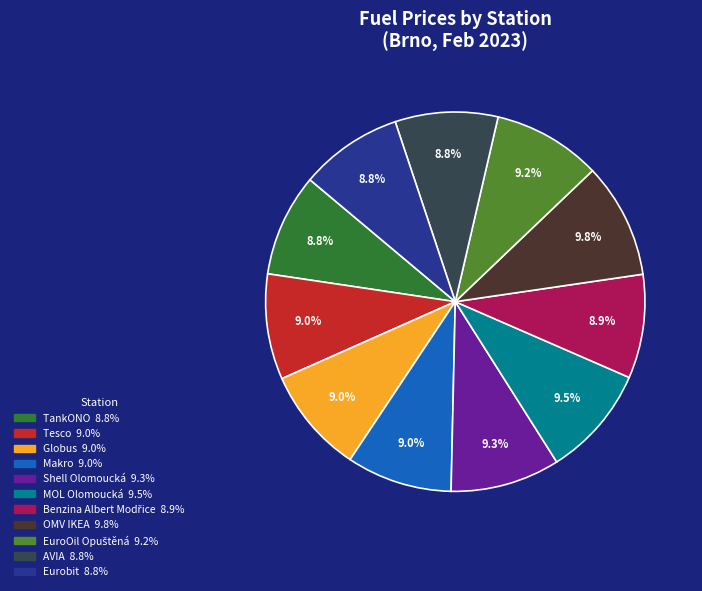

To the nearest percent, what is the average slice percentage?

9%